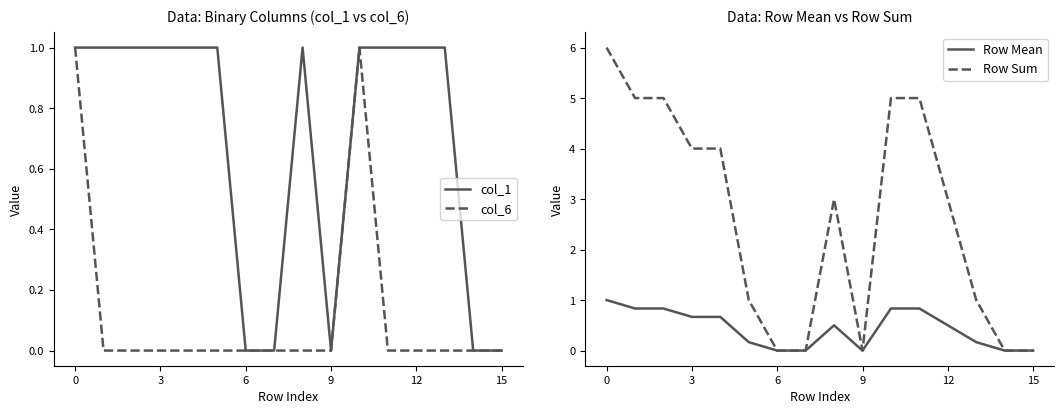

Count the number of categories in the chart.

16